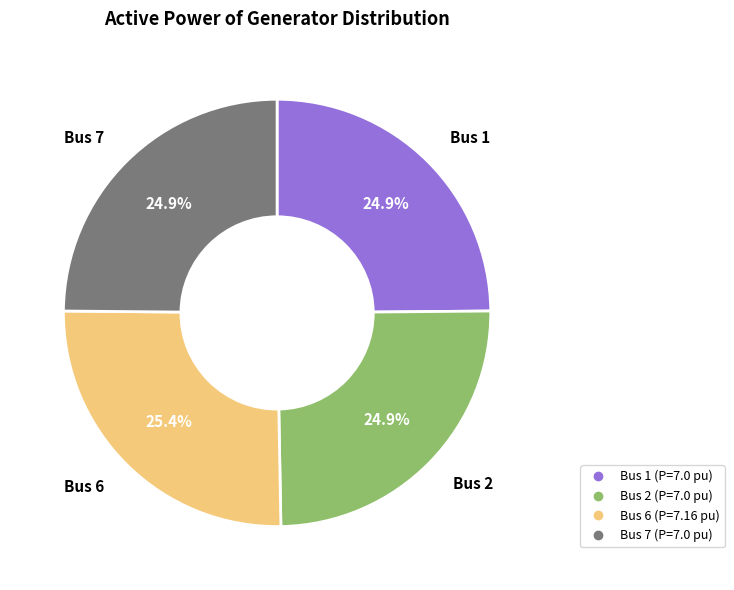

Is there a majority slice in this chart?

No